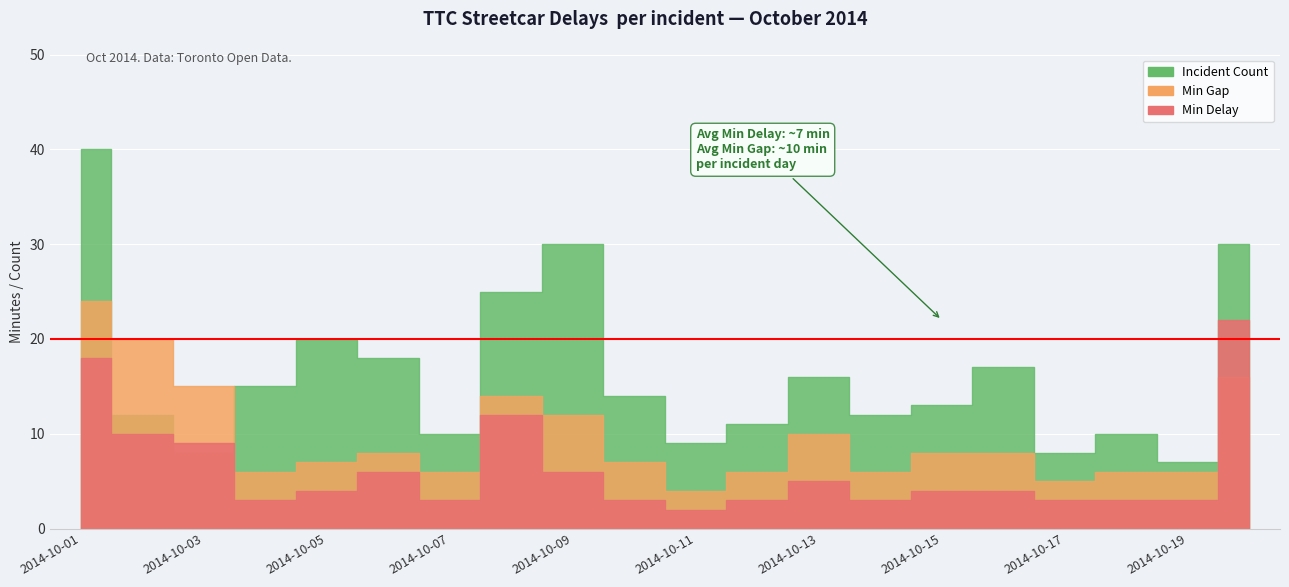

How many data points in Min Delay are above 4?

8